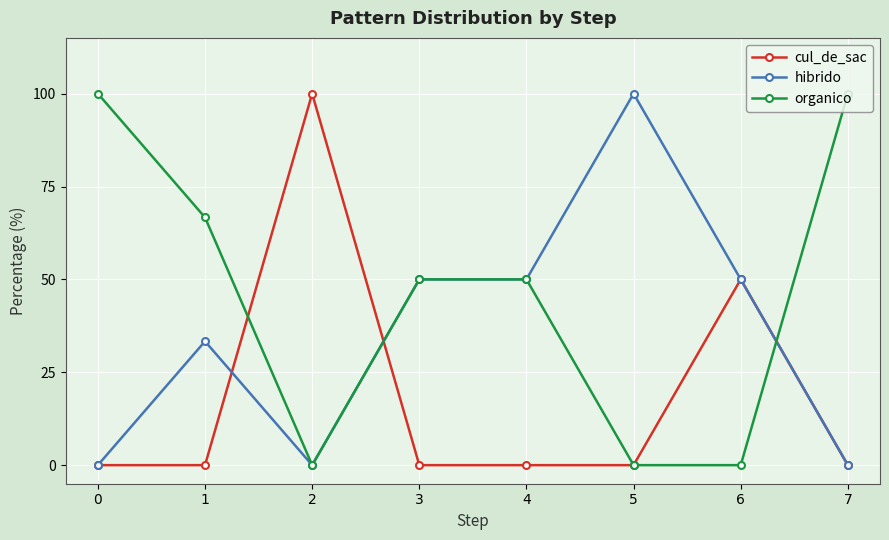

Count the number of categories in the chart.

8